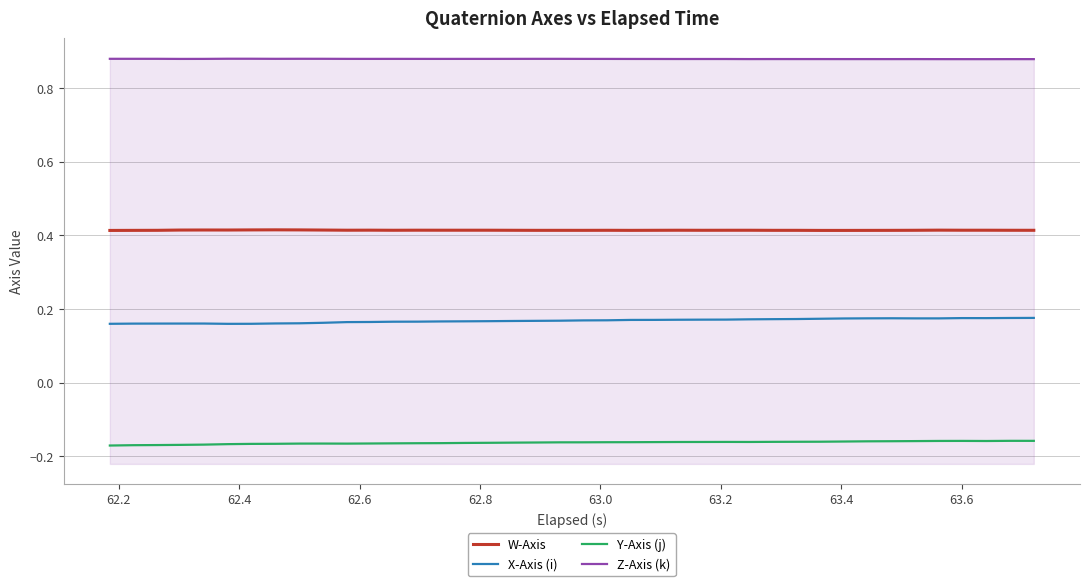

True or false: Y-Axis (j) and Z-Axis (k) intersect in this chart.

False